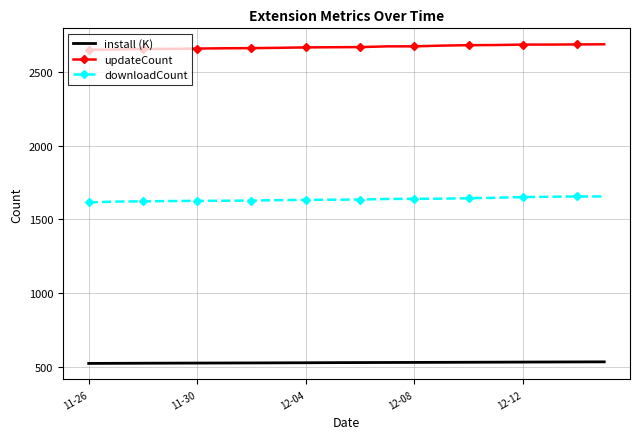

True or false: updateCount and downloadCount intersect in this chart.

False